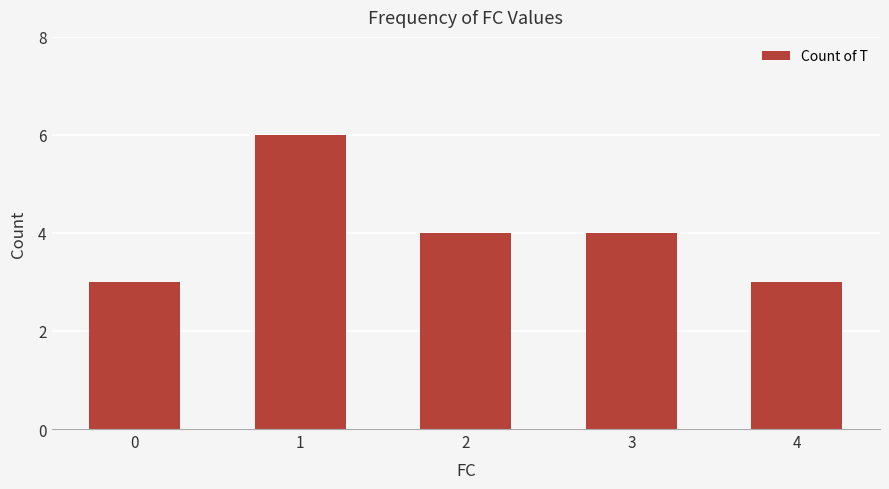

The value at 4 is 3. True or false?

True